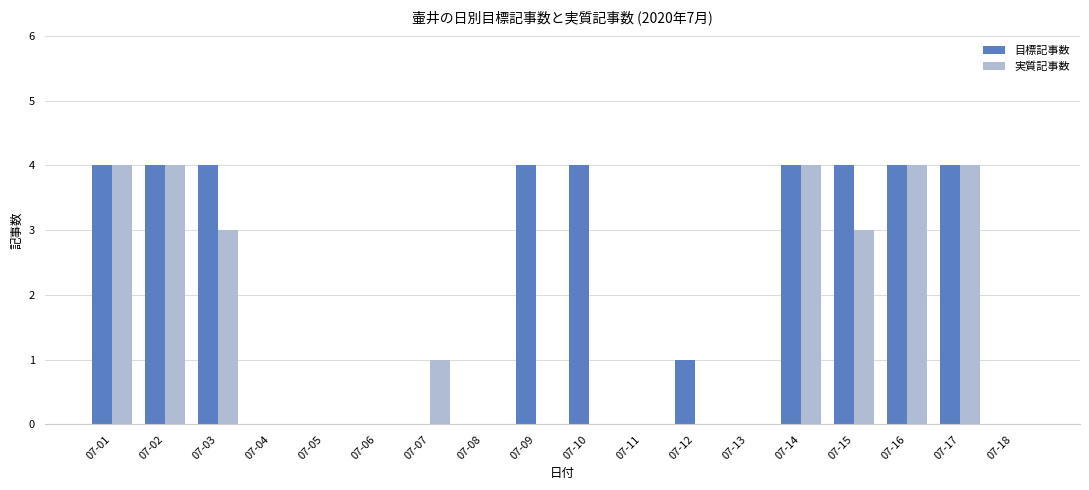

What is the total value across all series at 07-02?

8